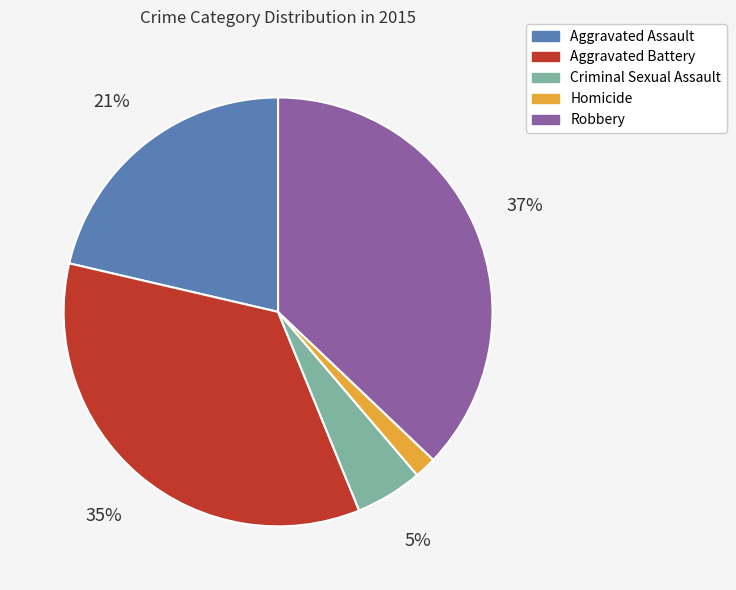

Does any single category account for the majority?

No